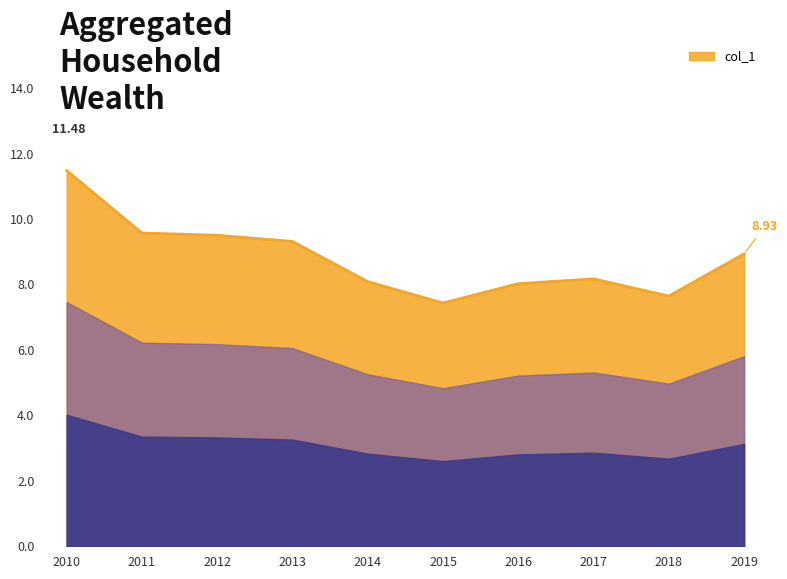

How many lines are shown in the chart?

1